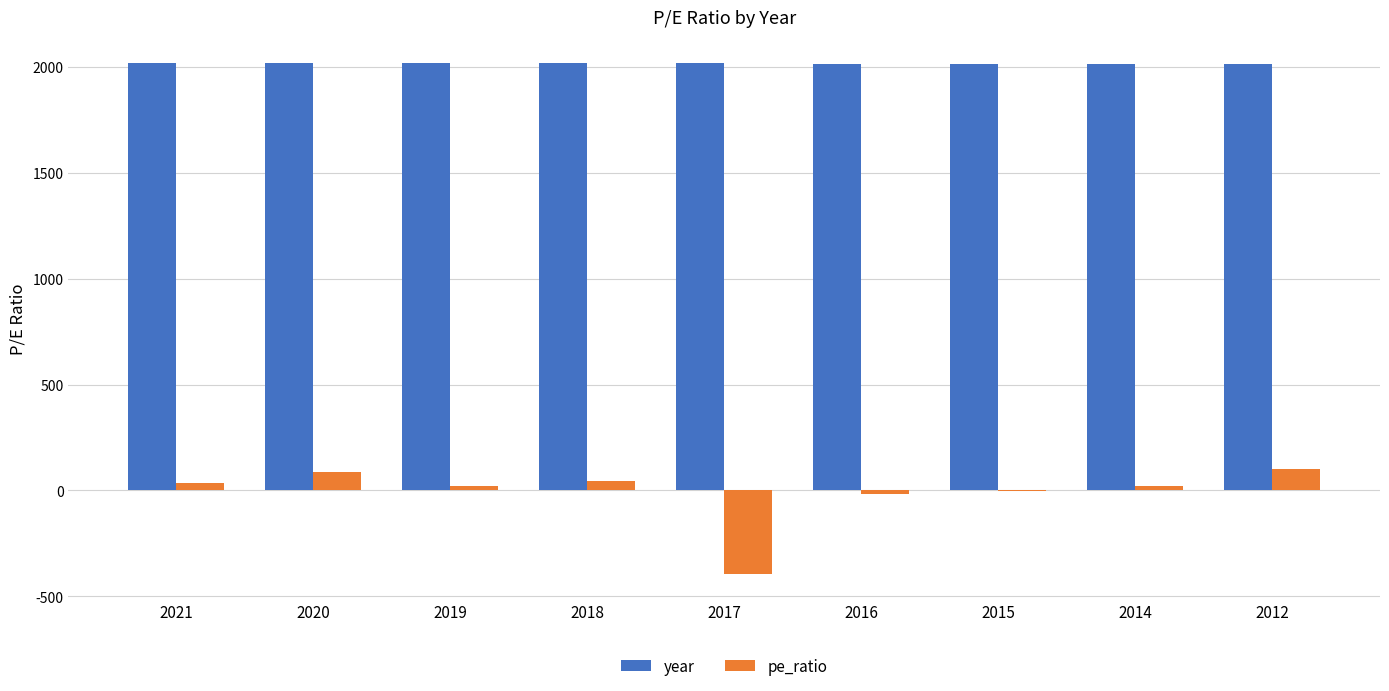

Which series has the largest total across all categories?

year